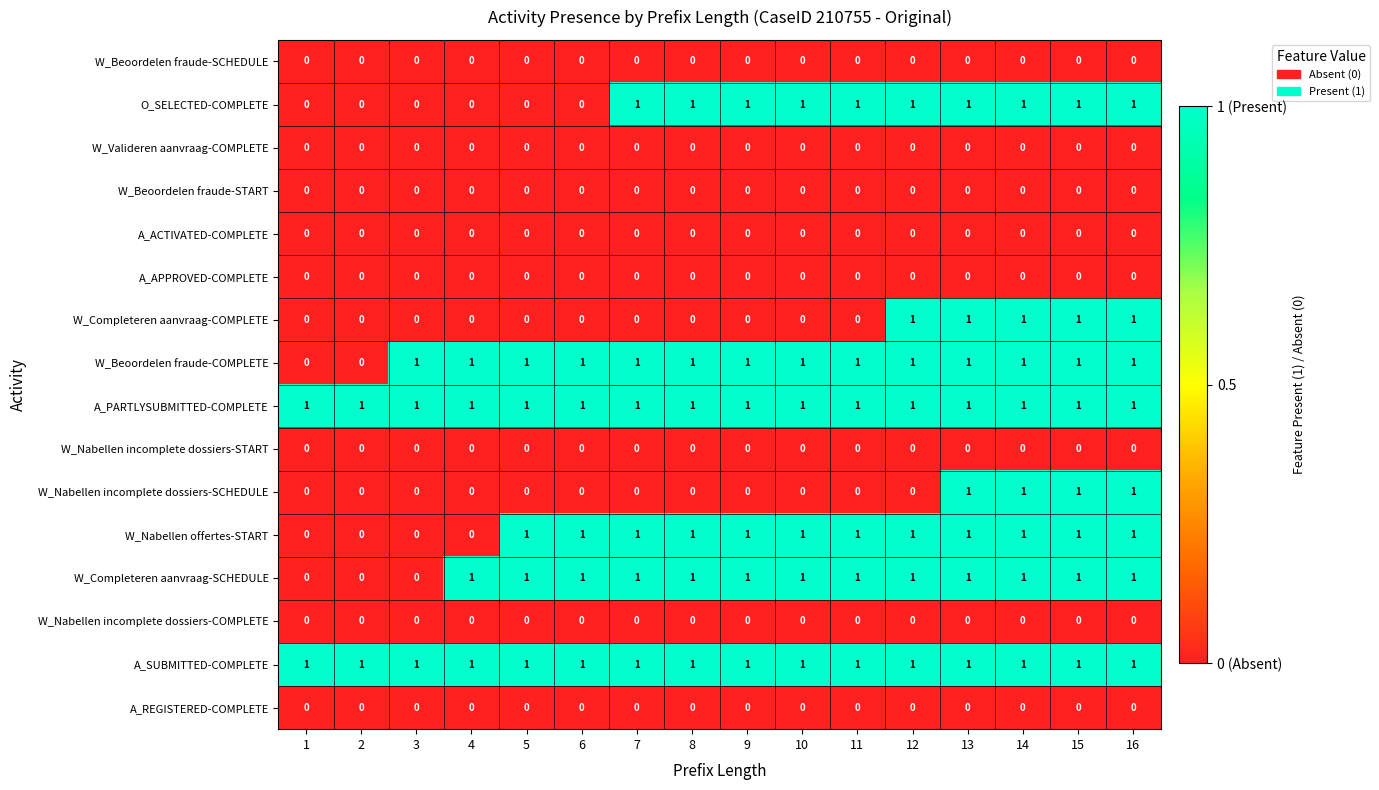

At how many categories does at least one series exceed 0?

16